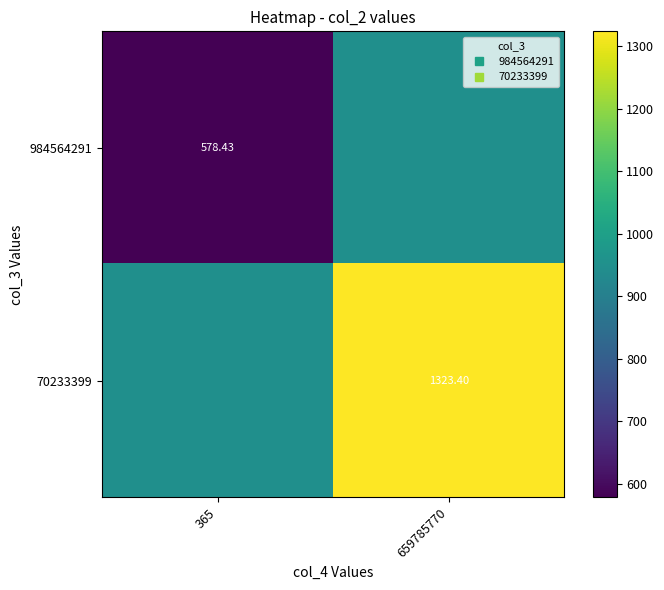

What is the sum of all 984564291 values?

1529.4